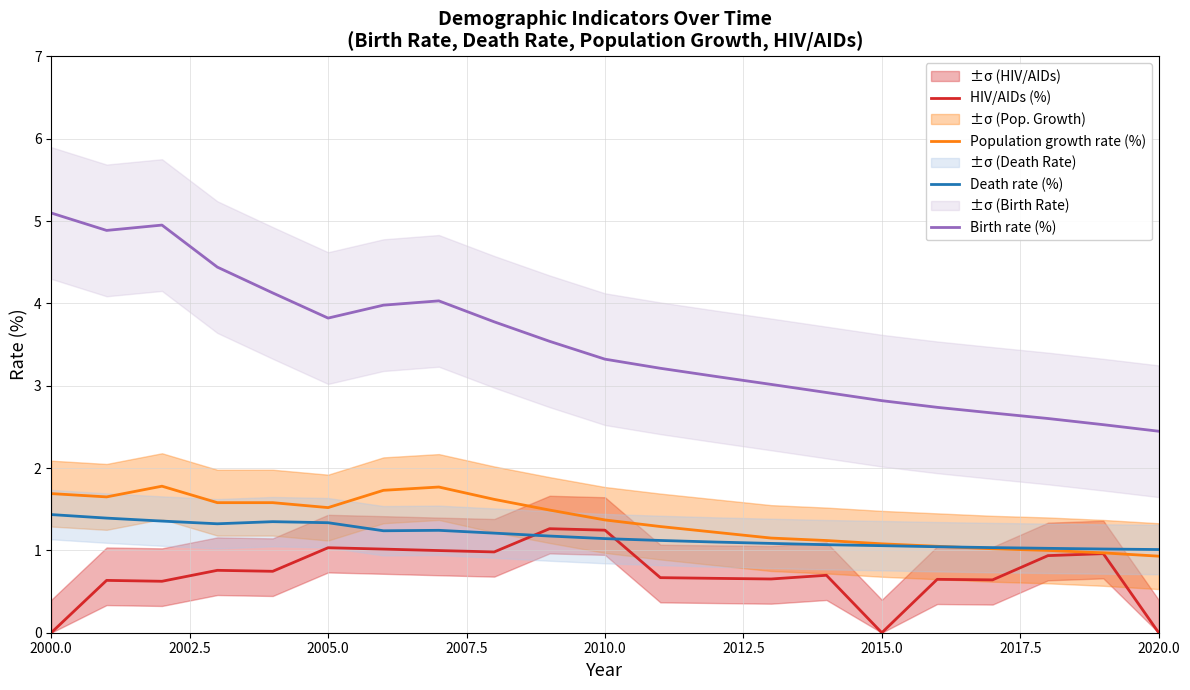

True or false: Birth rate (%) and Death rate (%) cross at least once.

False